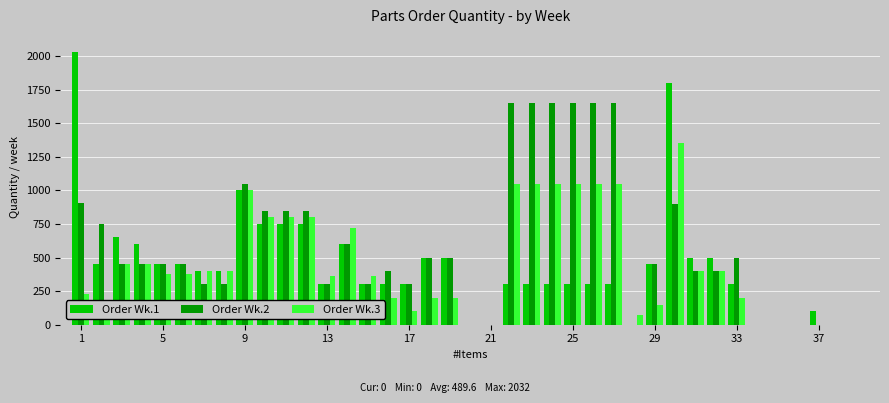

What is the greatest value displayed?

2032